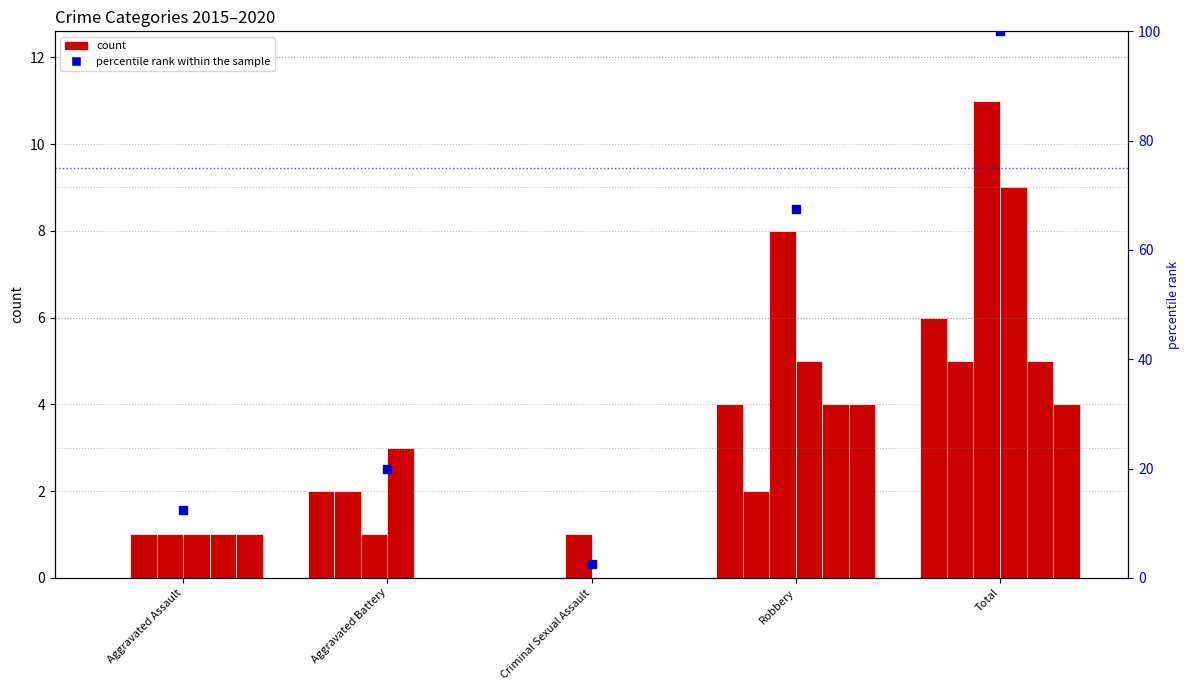

Which has a higher value, Aggravated Assault or Aggravated Battery?

Aggravated Battery